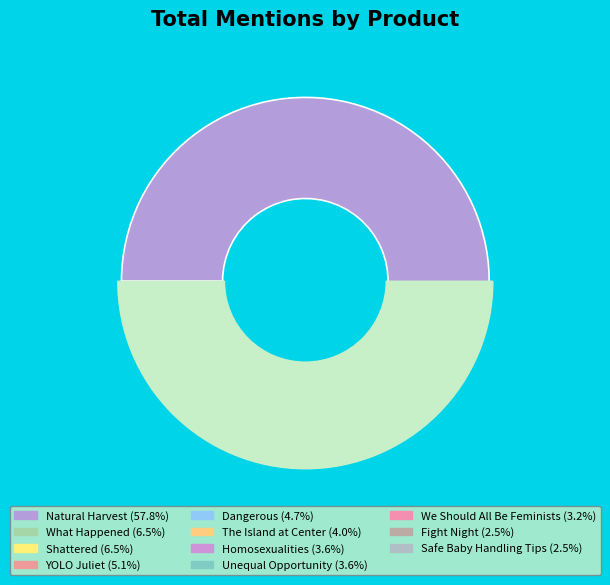

To the nearest percent, what is the difference between the We Should All Be Feminists and Shattered slice percentages?

3%